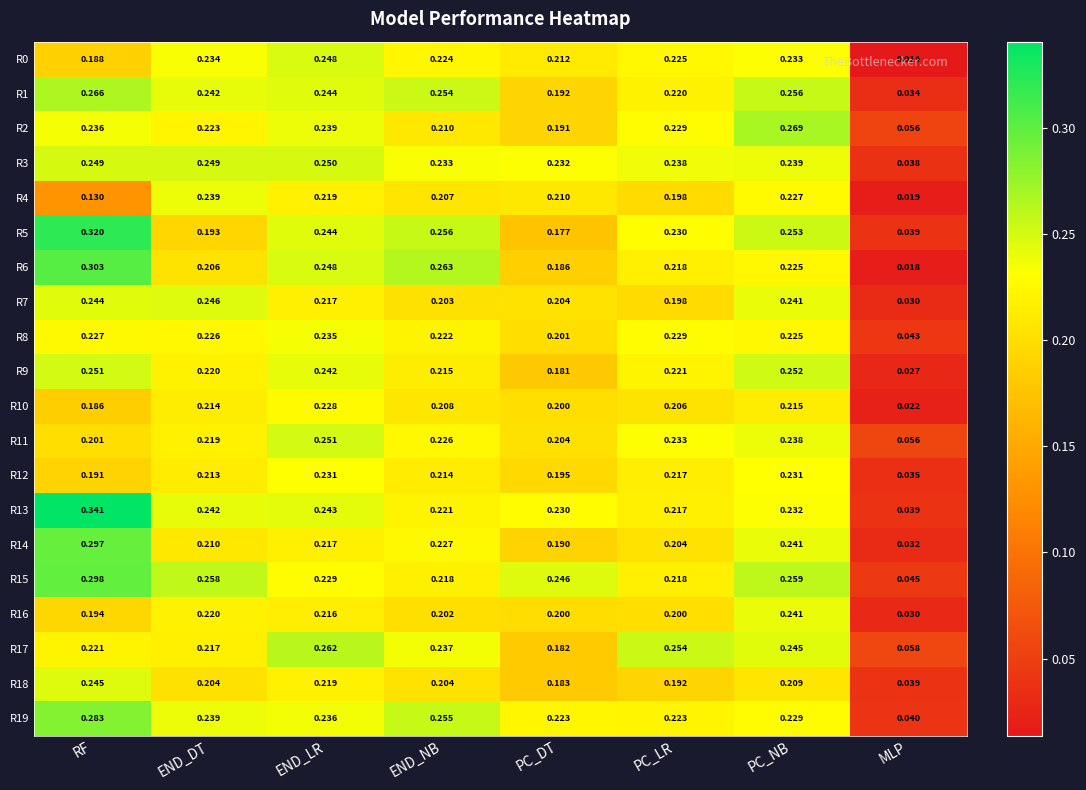

Which series has the largest total across all categories?

R15